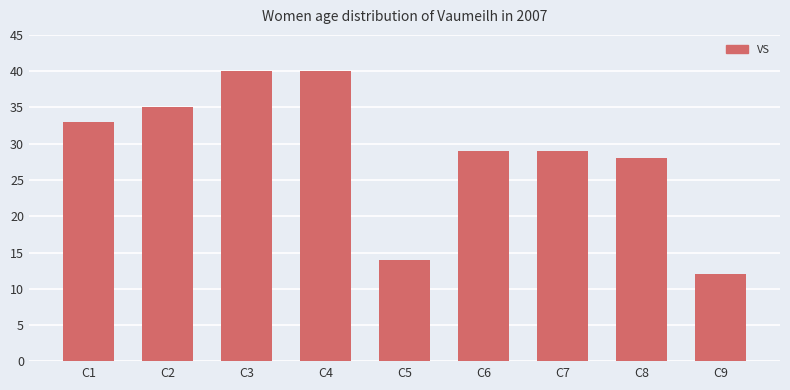

What is the smallest value displayed?

12